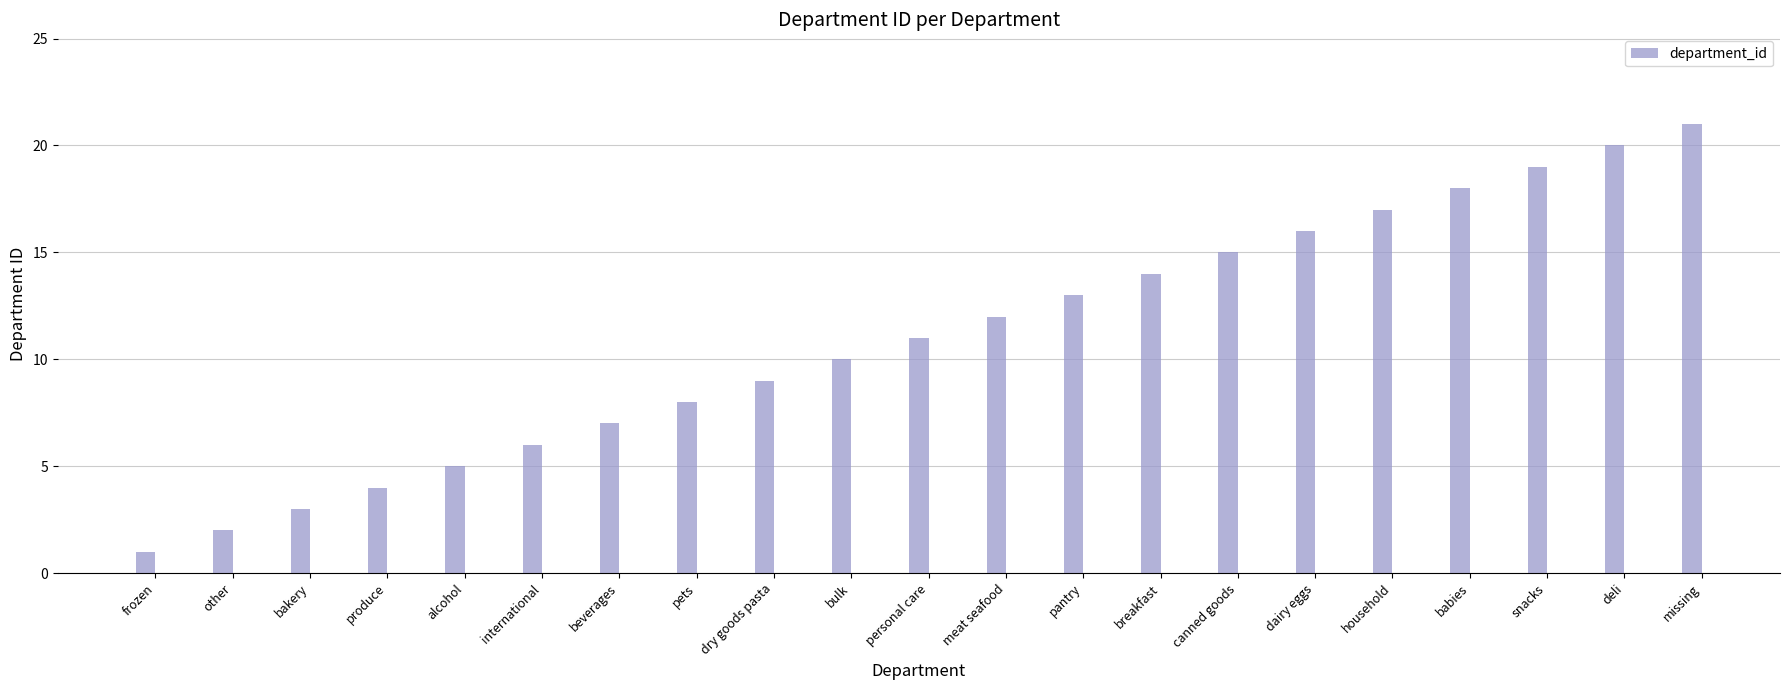

Reading left to right, what are all the values shown in this chart?

frozen=1	other=2	bakery=3	produce=4	alcohol=5	international=6	beverages=7	pets=8	dry goods pasta=9	bulk=10	personal care=11	meat seafood=12	pantry=13	breakfast=14	canned goods=15	dairy eggs=16	household=17	babies=18	snacks=19	deli=20	missing=21